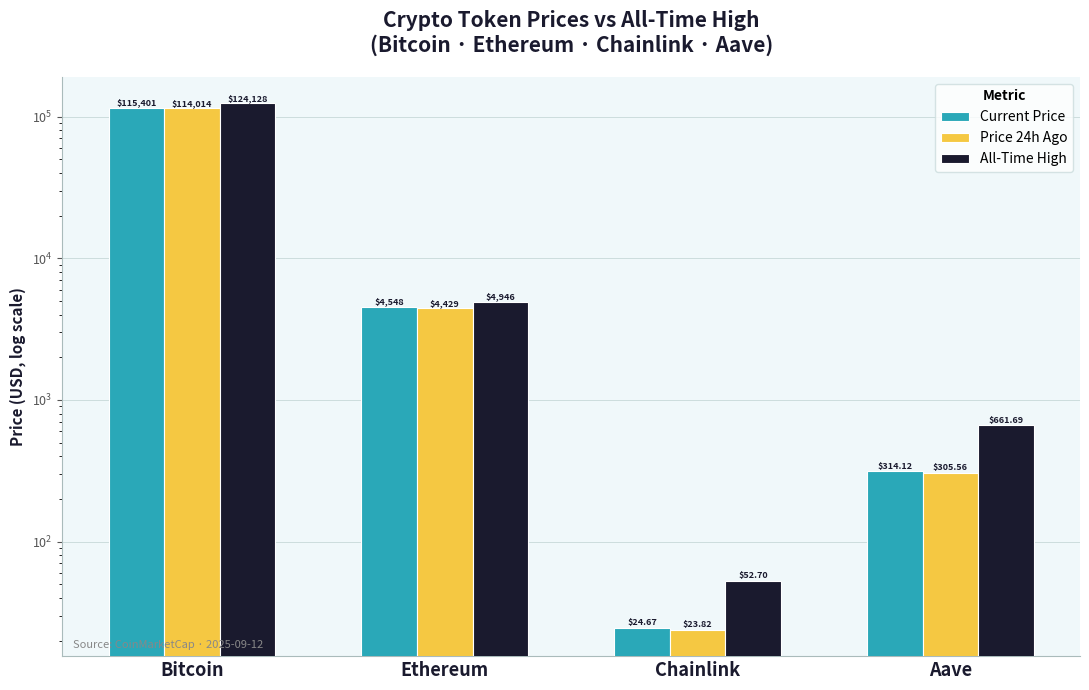

How many data points in Current Price are above 4548?

2